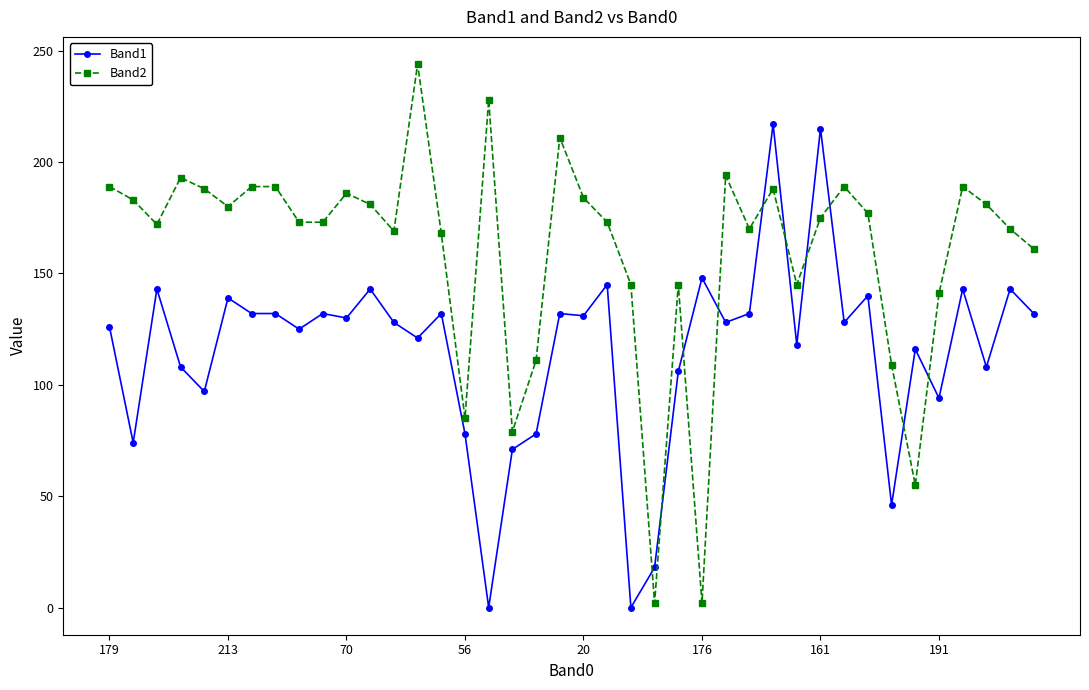

Rank the series by their maximum value, from lowest to highest.

Band1, Band2